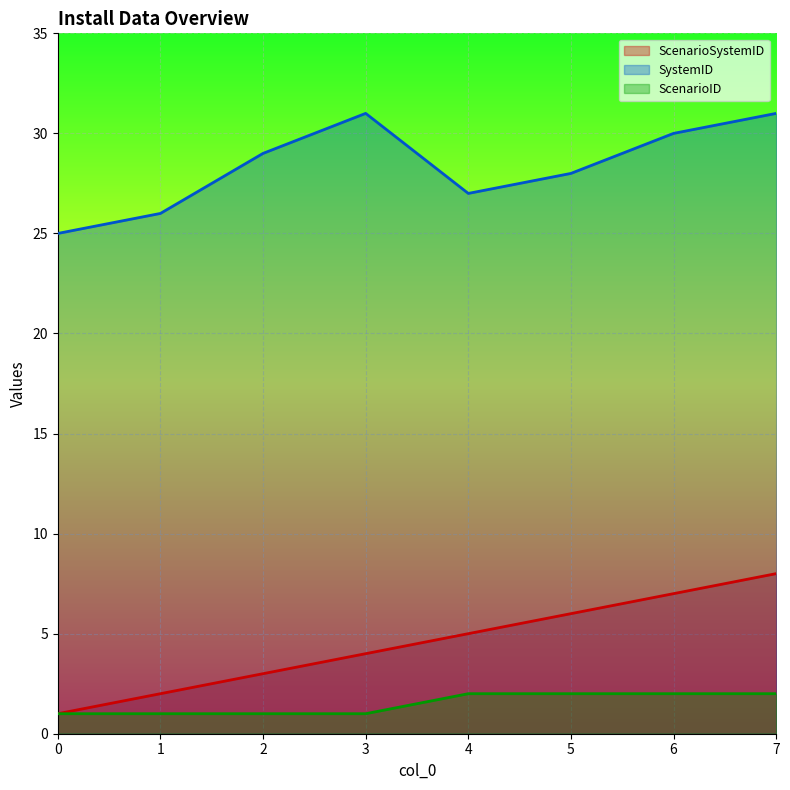

Is it true that SystemID equals 50 at 7?

False